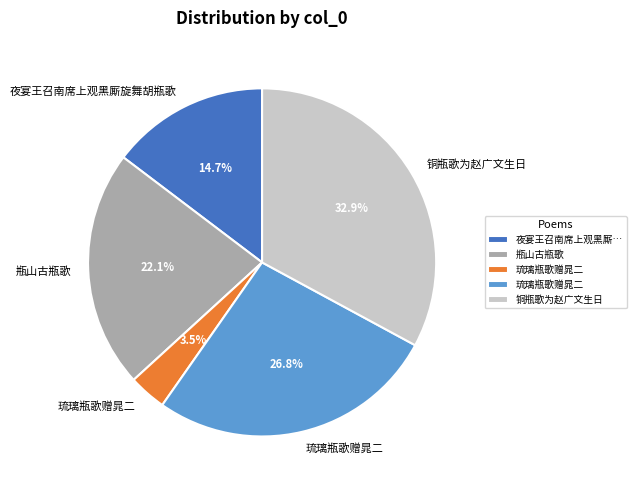

Does any single category account for the majority?

No